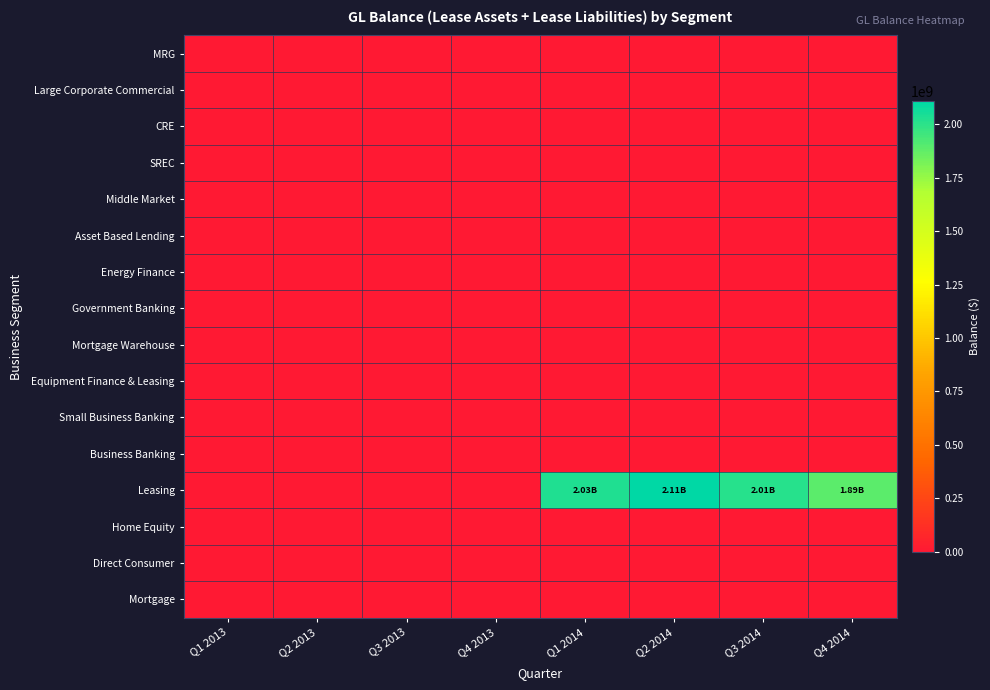

Reading right to left, what are all the values shown in this chart?

MRG: Q4 2014=0.0	Q3 2014=0.0	Q2 2014=0.0	Q1 2014=0.0	Q4 2013=0.0	Q3 2013=0.0	Q2 2013=0.0	Q1 2013=0.0
Large Corporate Commercial: Q4 2014=0.0	Q3 2014=0.0	Q2 2014=0.0	Q1 2014=0.0	Q4 2013=0.0	Q3 2013=0.0	Q2 2013=0.0	Q1 2013=0.0
CRE: Q4 2014=0.0	Q3 2014=0.0	Q2 2014=0.0	Q1 2014=0.0	Q4 2013=0.0	Q3 2013=0.0	Q2 2013=0.0	Q1 2013=0.0
SREC: Q4 2014=0.0	Q3 2014=0.0	Q2 2014=0.0	Q1 2014=0.0	Q4 2013=0.0	Q3 2013=0.0	Q2 2013=0.0	Q1 2013=0.0
Middle Market: Q4 2014=0.0	Q3 2014=0.0	Q2 2014=0.0	Q1 2014=0.0	Q4 2013=0.0	Q3 2013=0.0	Q2 2013=0.0	Q1 2013=0.0
Asset Based Lending: Q4 2014=0.0	Q3 2014=0.0	Q2 2014=0.0	Q1 2014=0.0	Q4 2013=0.0	Q3 2013=0.0	Q2 2013=0.0	Q1 2013=0.0
Energy Finance: Q4 2014=0.0	Q3 2014=0.0	Q2 2014=0.0	Q1 2014=0.0	Q4 2013=0.0	Q3 2013=0.0	Q2 2013=0.0	Q1 2013=0.0
Government Banking: Q4 2014=0.0	Q3 2014=0.0	Q2 2014=0.0	Q1 2014=0.0	Q4 2013=0.0	Q3 2013=0.0	Q2 2013=0.0	Q1 2013=0.0
Mortgage Warehouse: Q4 2014=0.0	Q3 2014=0.0	Q2 2014=0.0	Q1 2014=0.0	Q4 2013=0.0	Q3 2013=0.0	Q2 2013=0.0	Q1 2013=0.0
Equipment Finance & Leasing: Q4 2014=0.0	Q3 2014=0.0	Q2 2014=0.0	Q1 2014=0.0	Q4 2013=0.0	Q3 2013=0.0	Q2 2013=0.0	Q1 2013=0.0
Small Business Banking: Q4 2014=0.0	Q3 2014=0.0	Q2 2014=0.0	Q1 2014=0.0	Q4 2013=0.0	Q3 2013=0.0	Q2 2013=0.0	Q1 2013=0.0
Business Banking: Q4 2014=0.0	Q3 2014=0.0	Q2 2014=0.0	Q1 2014=0.0	Q4 2013=0.0	Q3 2013=0.0	Q2 2013=0.0	Q1 2013=0.0
Leasing: Q4 2014=1892780315.7	Q3 2014=2010637489.7	Q2 2014=2106894026.5	Q1 2014=2026049455.2	Q4 2013=0.0	Q3 2013=0.0	Q2 2013=0.0	Q1 2013=0.0
Home Equity: Q4 2014=0.0	Q3 2014=0.0	Q2 2014=0.0	Q1 2014=0.0	Q4 2013=0.0	Q3 2013=0.0	Q2 2013=0.0	Q1 2013=0.0
Direct Consumer: Q4 2014=0.0	Q3 2014=0.0	Q2 2014=0.0	Q1 2014=0.0	Q4 2013=0.0	Q3 2013=0.0	Q2 2013=0.0	Q1 2013=0.0
Mortgage: Q4 2014=0.0	Q3 2014=0.0	Q2 2014=0.0	Q1 2014=0.0	Q4 2013=0.0	Q3 2013=0.0	Q2 2013=0.0	Q1 2013=0.0